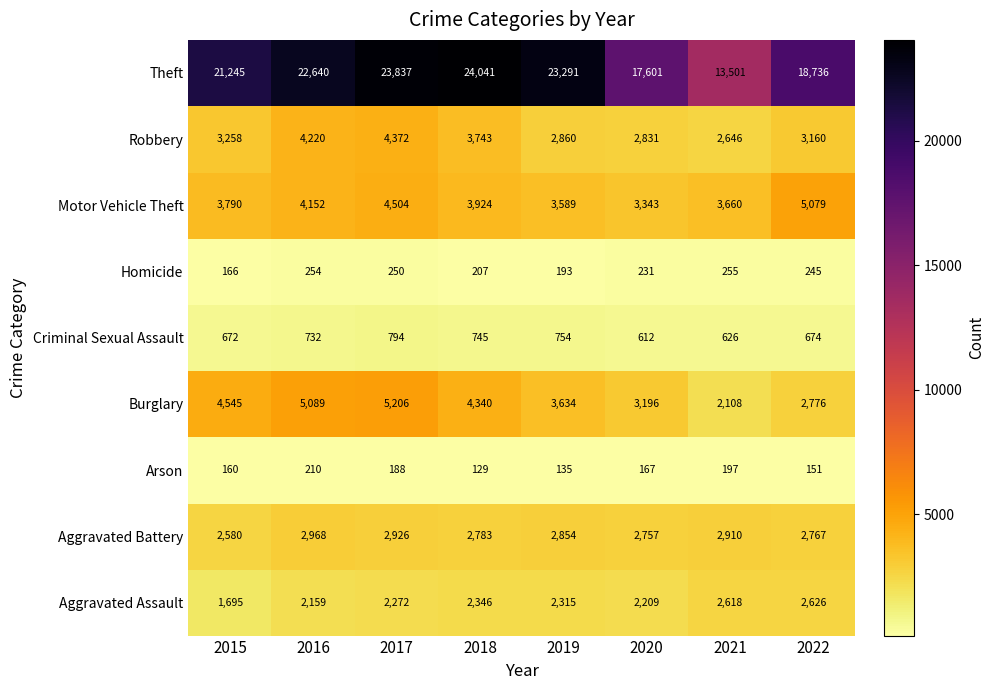

What is the sum of the Robbery values at 2020 and 2019?

5691